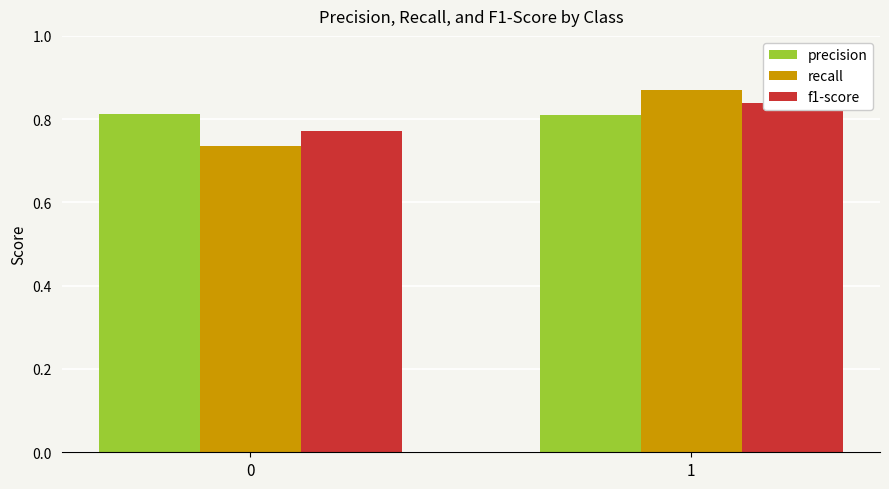

What value does the recall series have at 0?

0.7